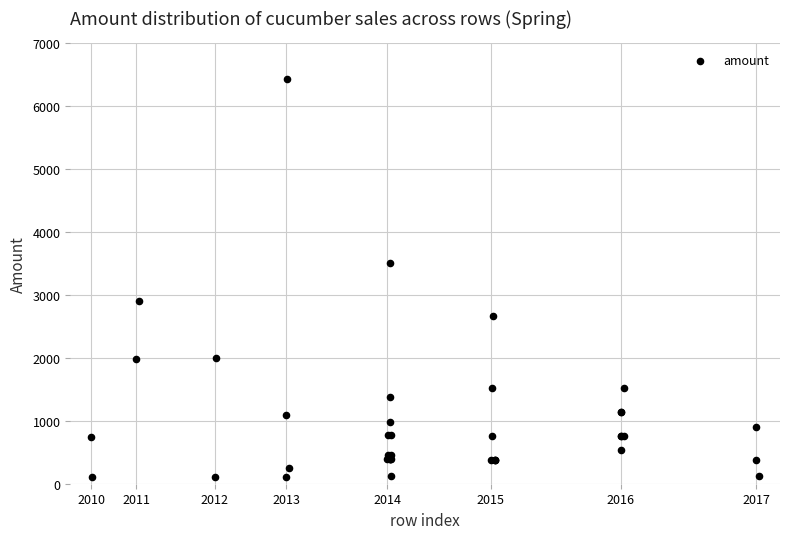

What Y value in the scatter plot is closest to 3267?

3510